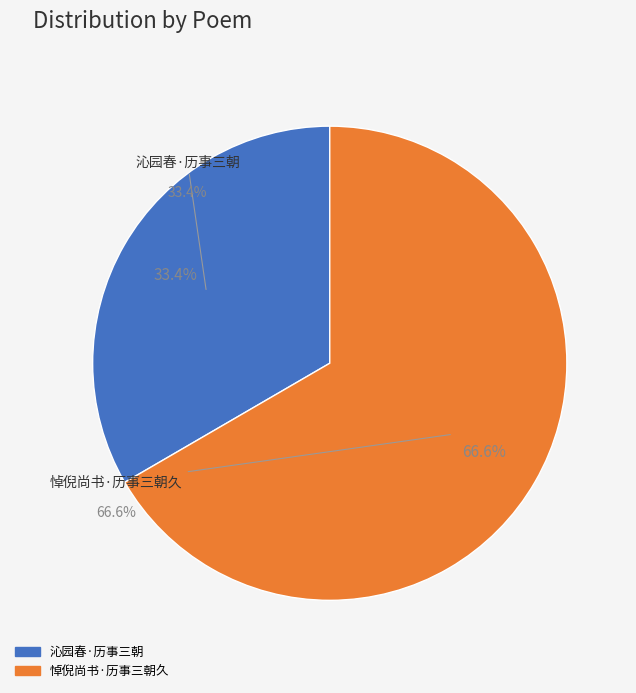

How many segments does this pie chart have?

2